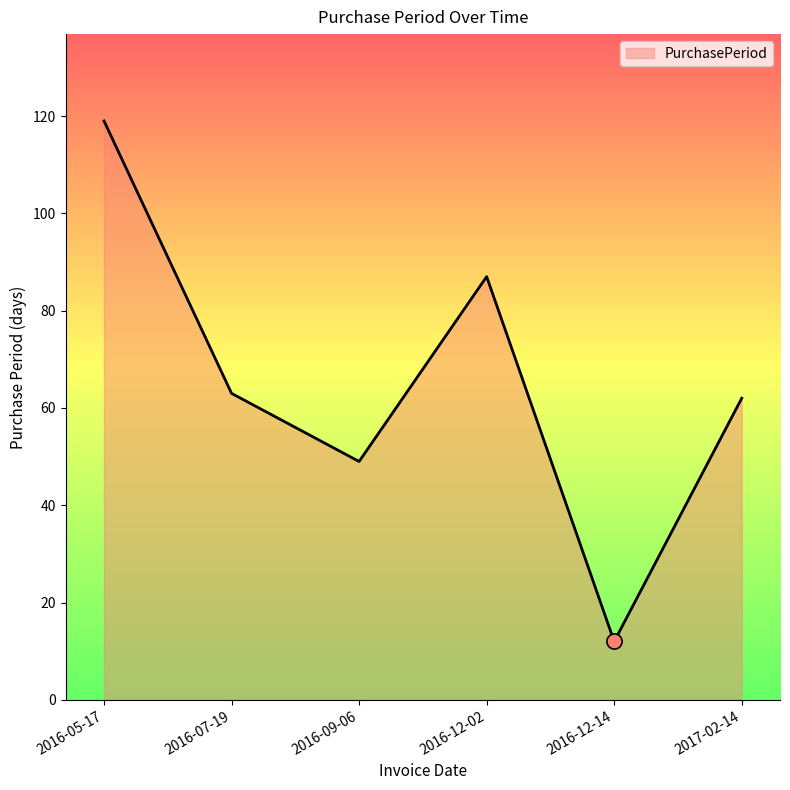

Approximately how many times larger is the value at 2016-07-19 compared to 2016-09-06?

1.3